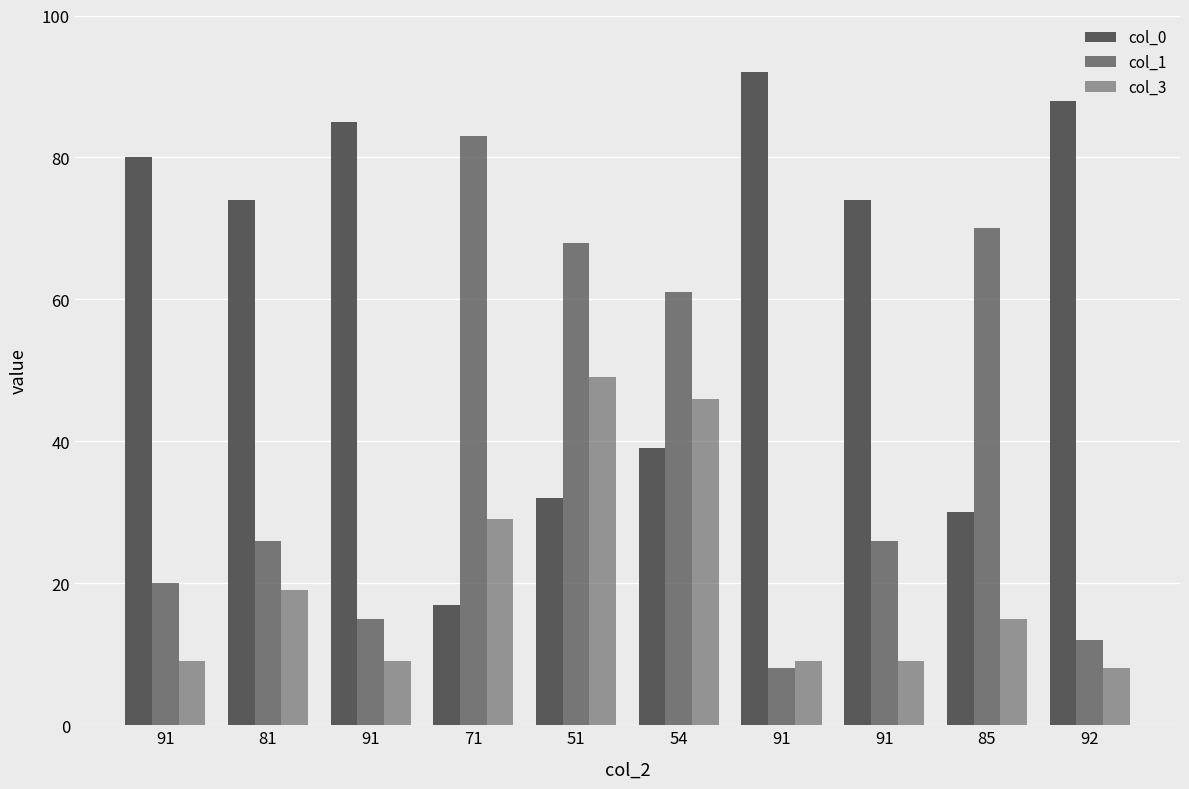

At how many categories does at least one series exceed 9?

10